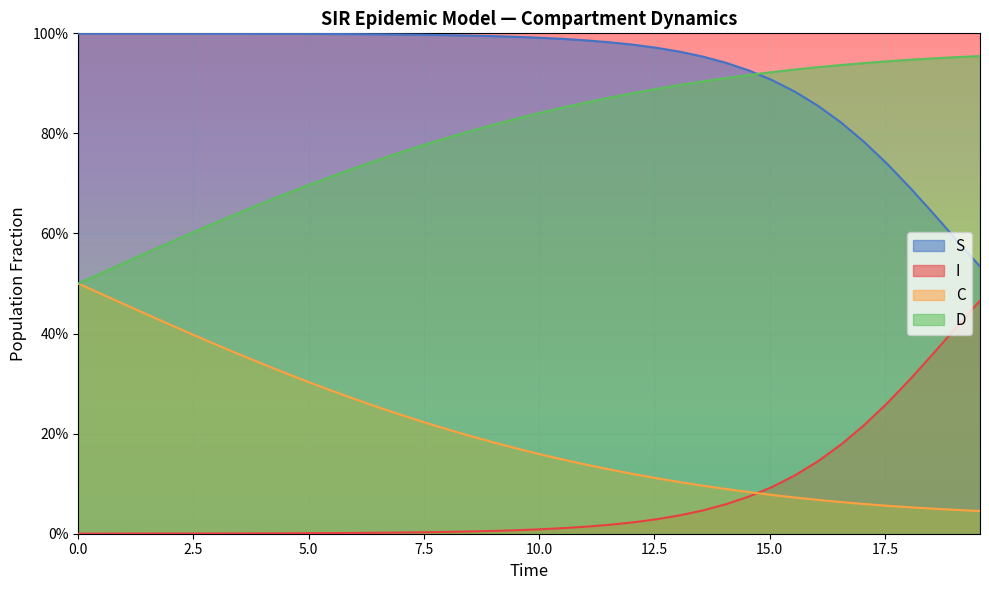

What is the value of the I point at the 31st from the left?

0.1